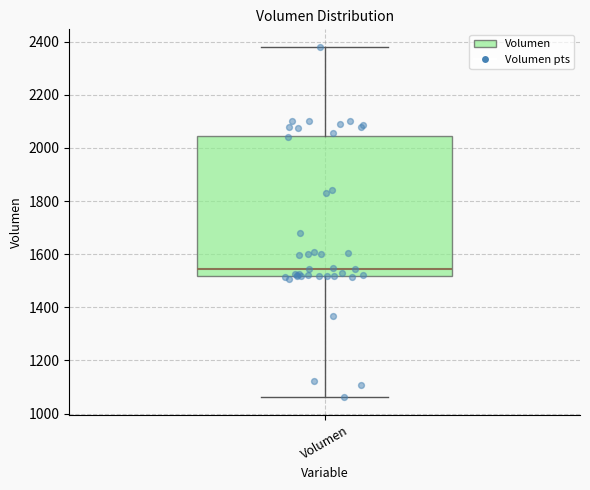

Transcribe this box plot: give where the median line is, the range the box spans, and where the two whiskers end, as read against the y-axis. The values are not printed on the chart, so give them approximately, as read against the axis.

median 1540, box 1520 to 2040, whiskers 1060 to 2380